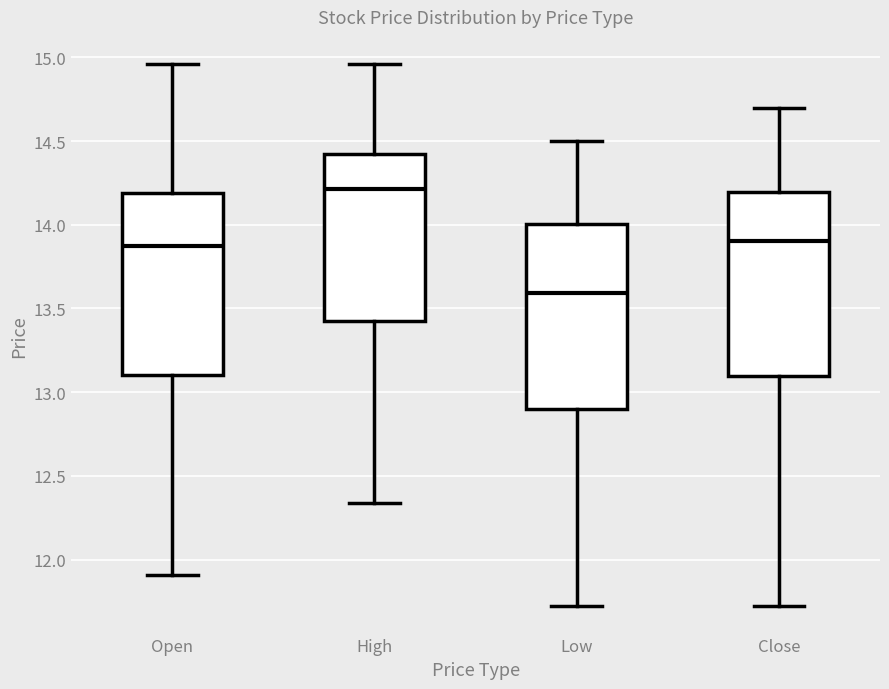

Where is the upper edge of the box for Close on the y-axis? The values are not printed on the chart, so give them approximately, as read against the axis.

14.20